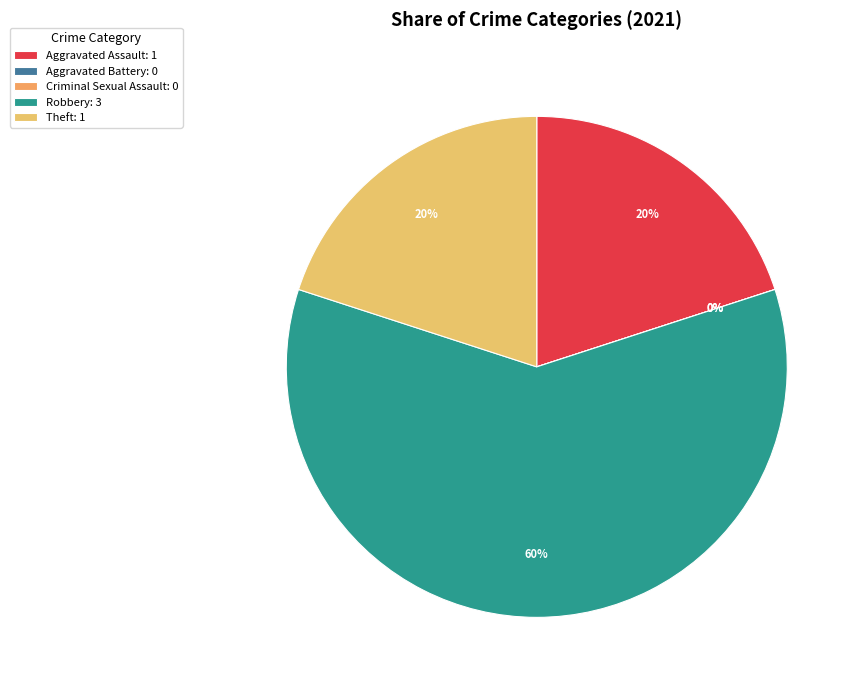

How many slices are in this pie chart?

5